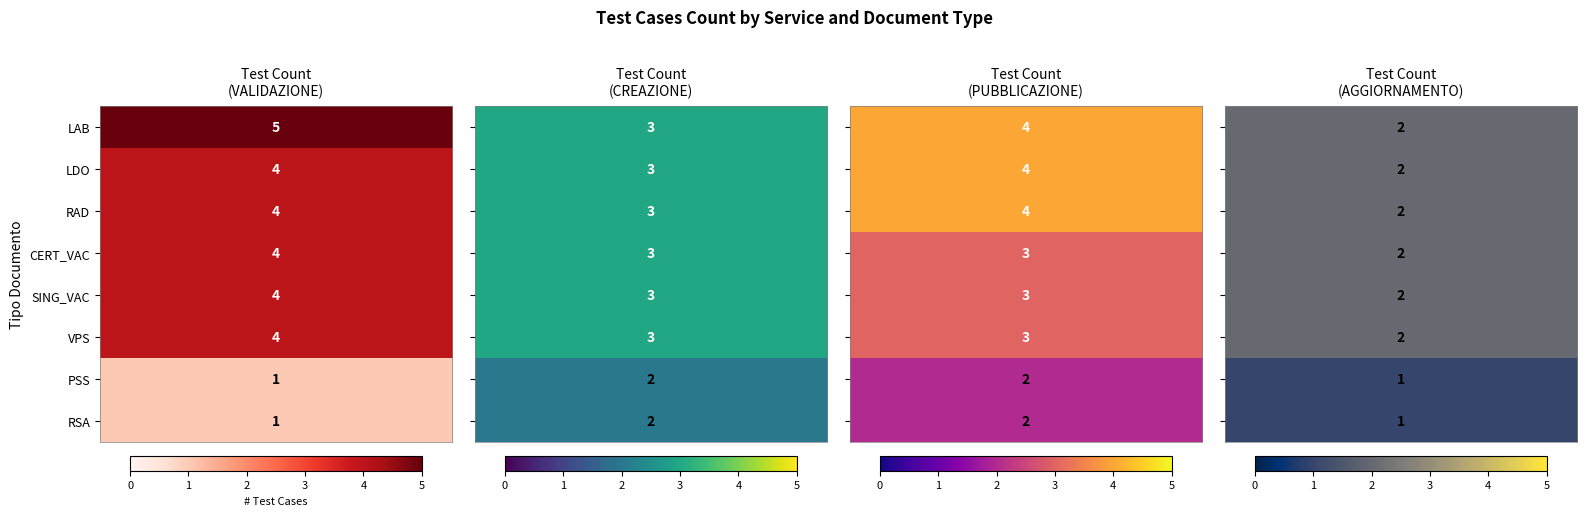

Which label corresponds to the smallest value in the chart?

PSS